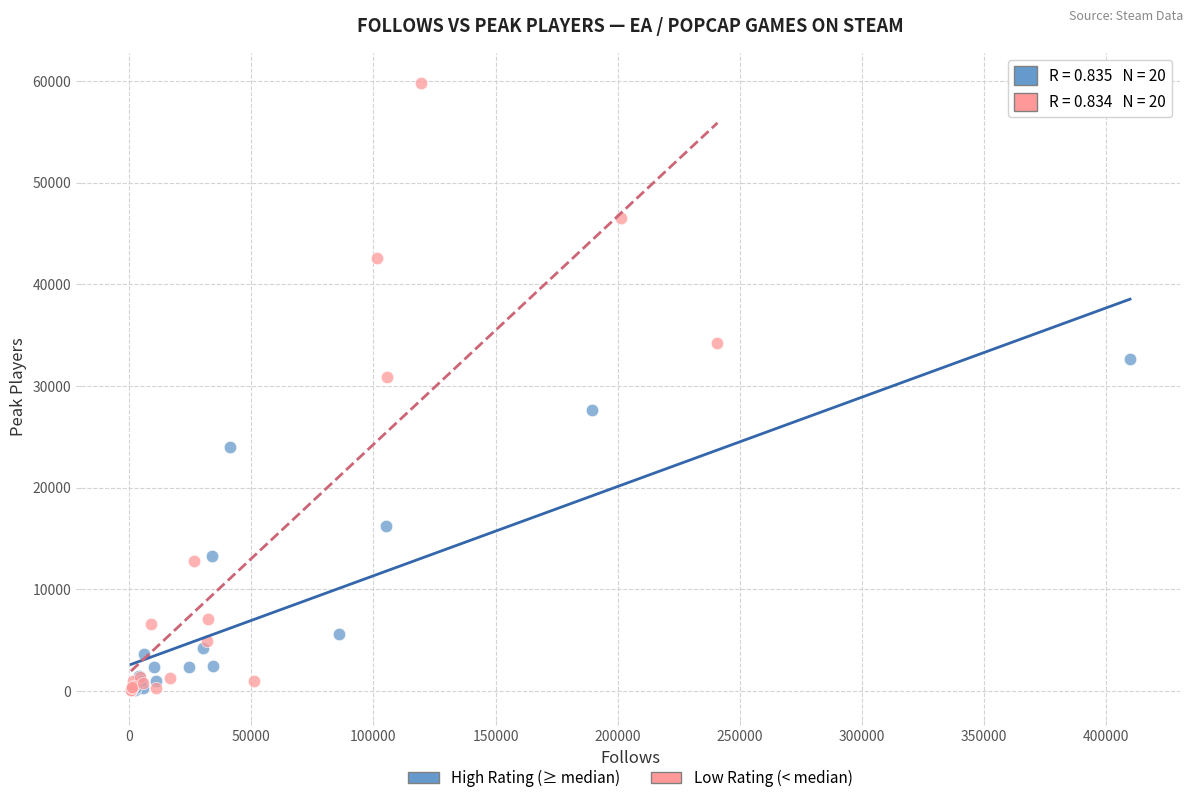

Which series contains the highest Y value?

Low Rating (< median)